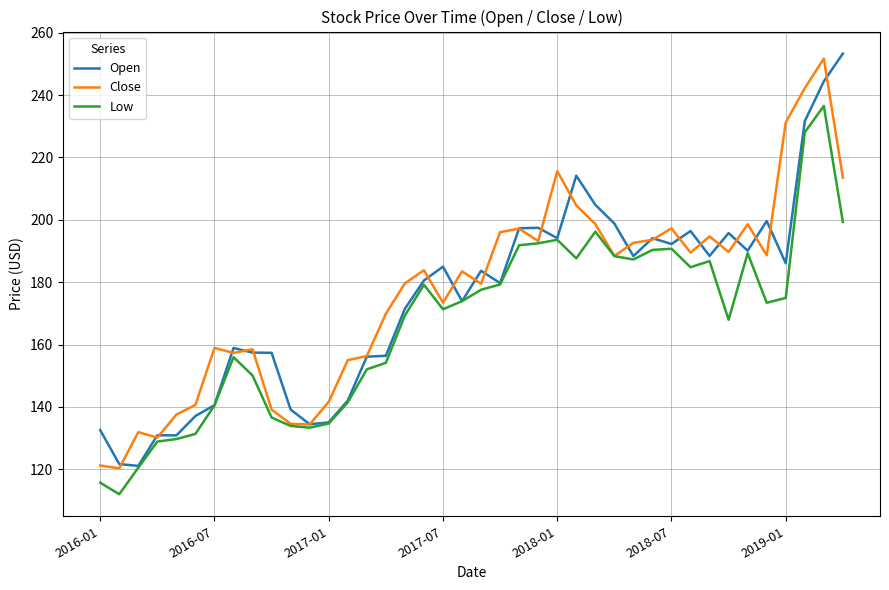

What is the minimum value shown in the chart?

112.0